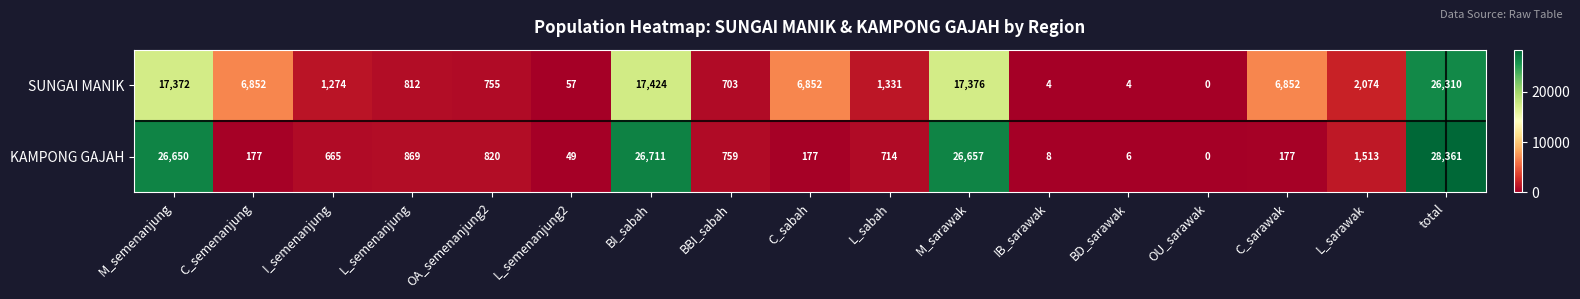

Rank the series by their maximum value, from highest to lowest.

KAMPONG GAJAH, SUNGAI MANIK